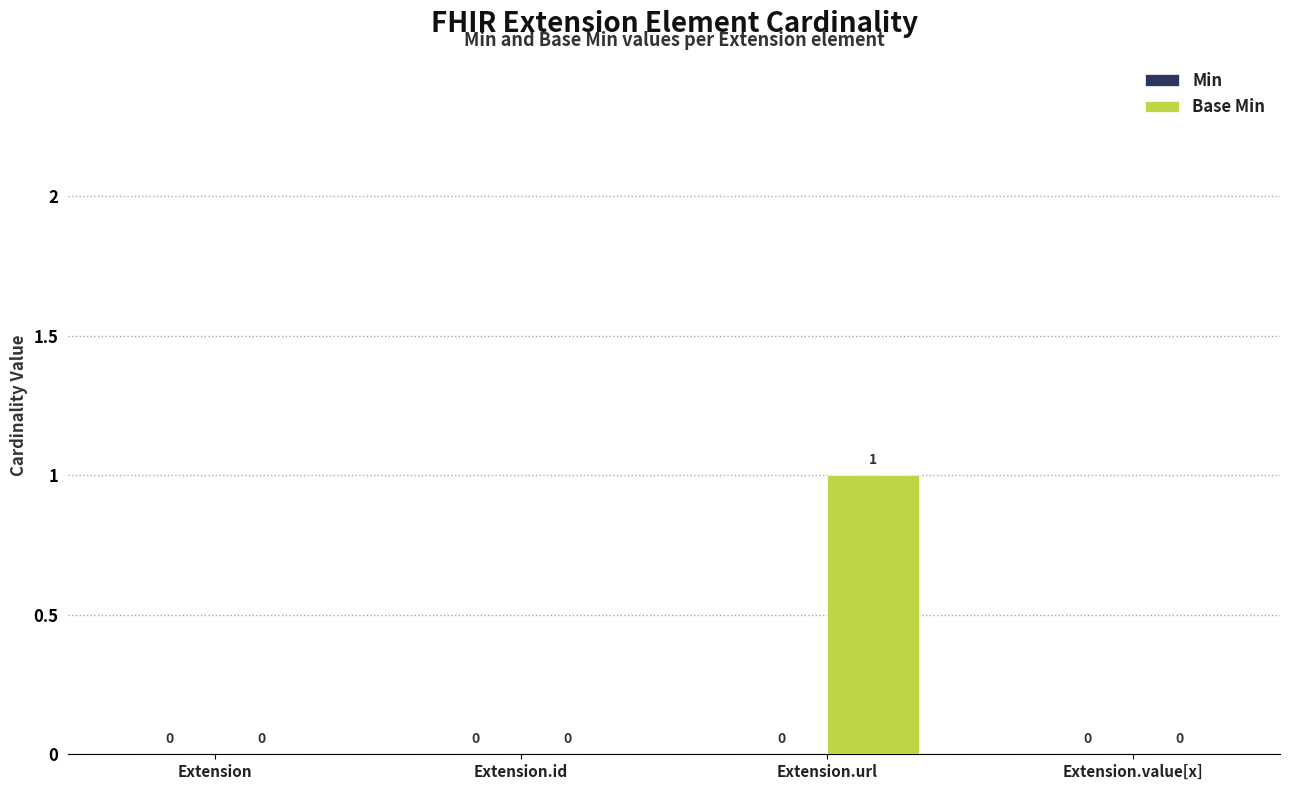

Are the bars horizontal?

No